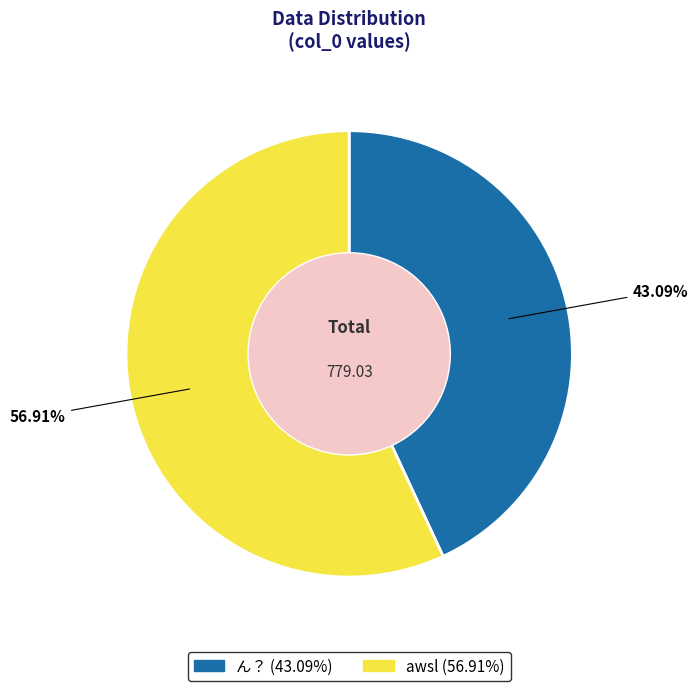

How many segments does this pie chart have?

2